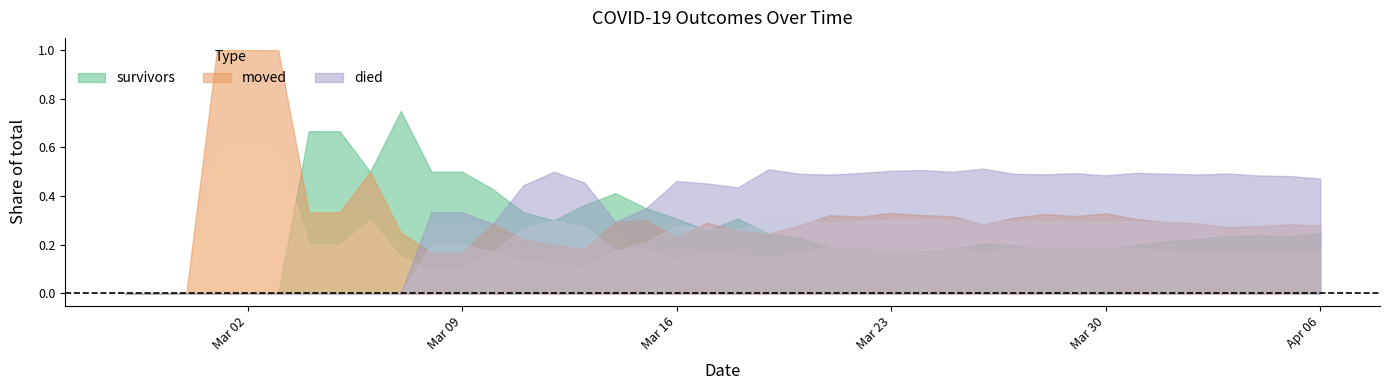

What position from the right is 2020-03-16?

22